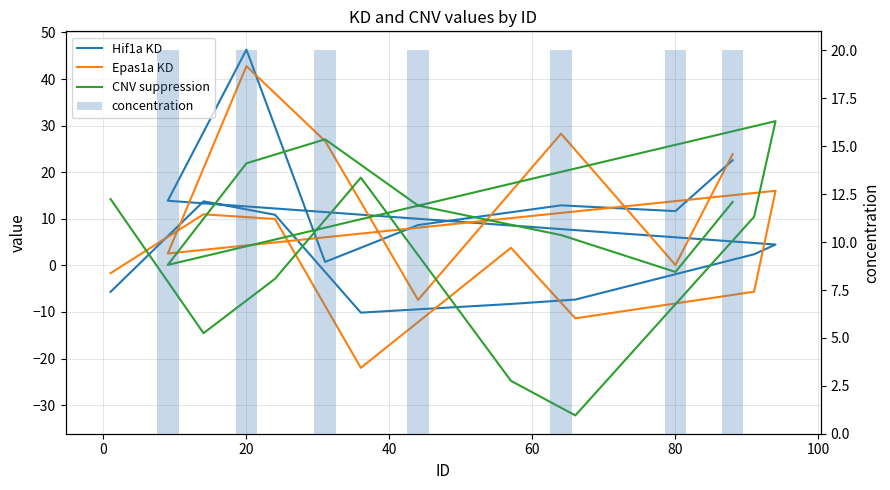

What is the maximum value for Epas1a KD?

42.8